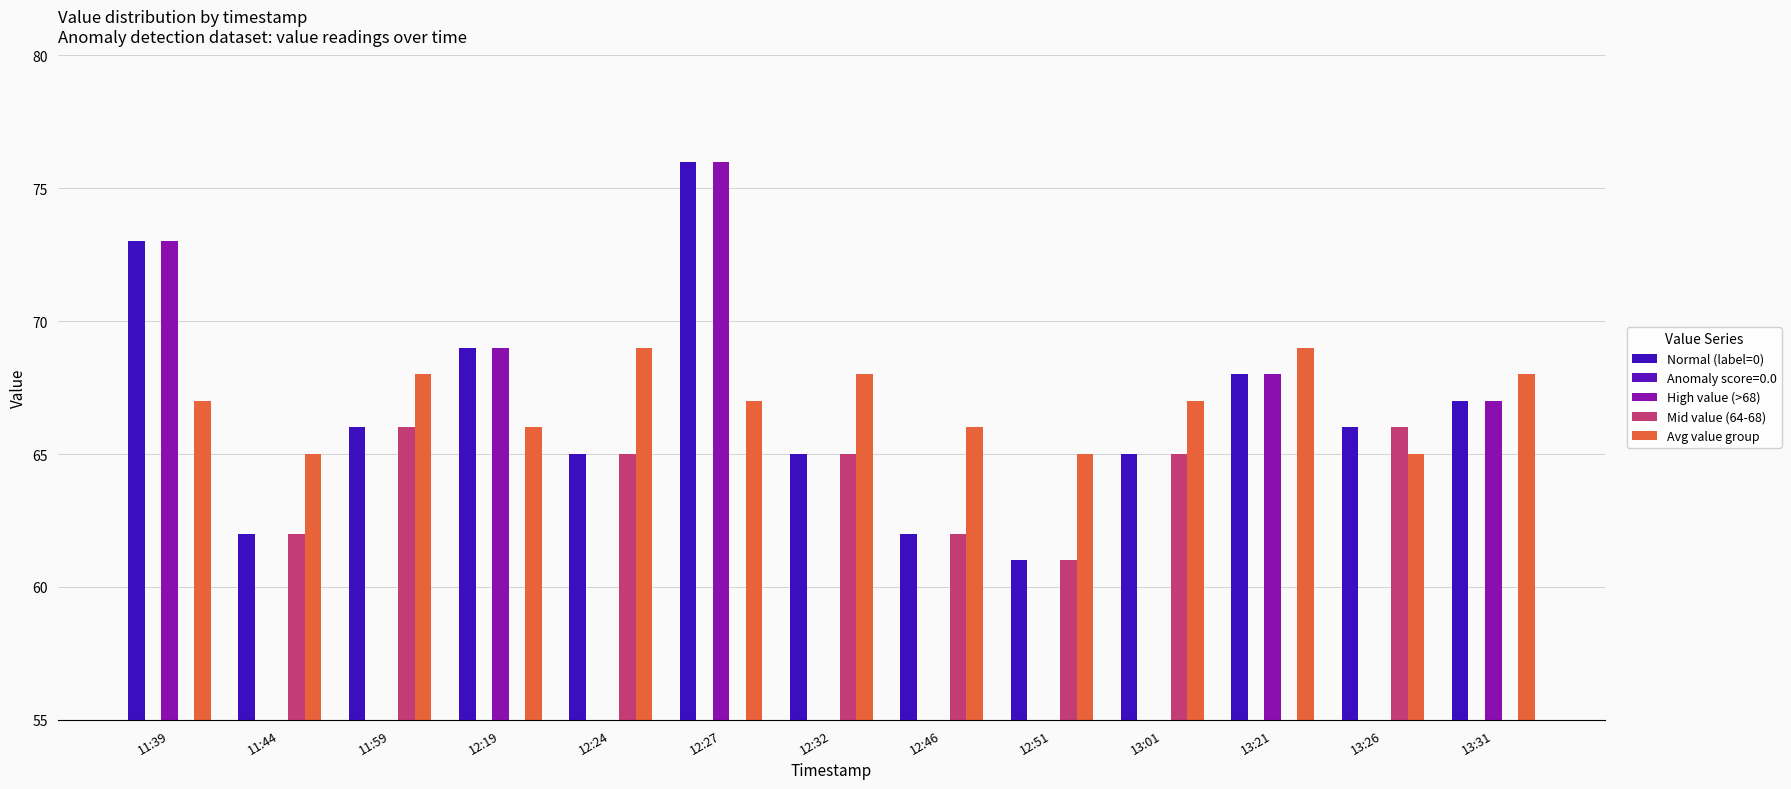

The value of Mid value (64-68) at 12:27 is 0. True or false?

True